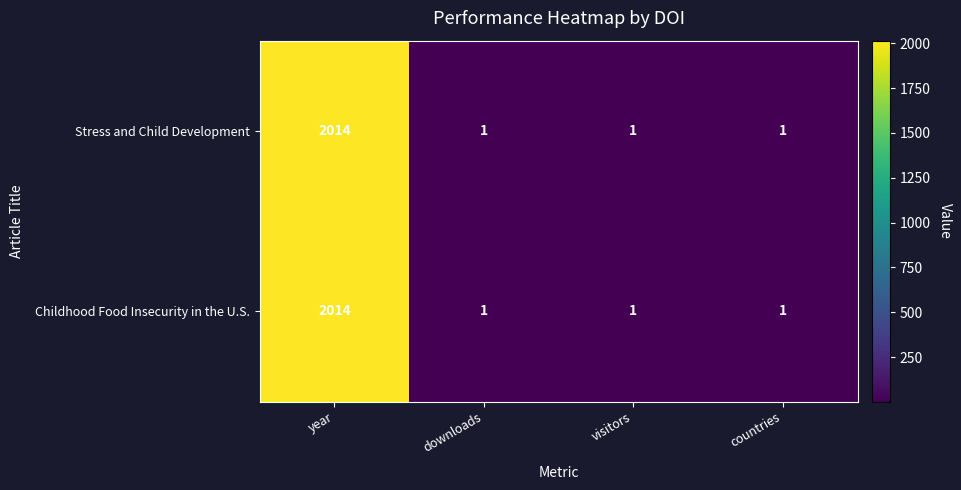

Read the Stress and Child Development value at year, to the nearest 50.

2000